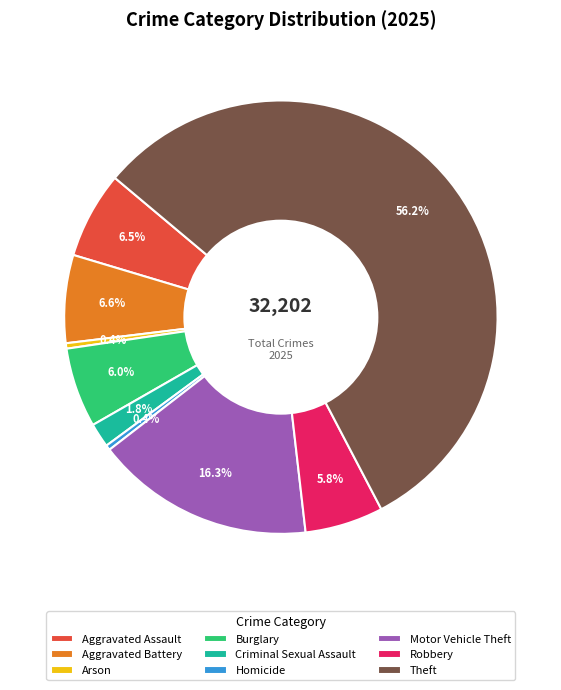

What is the total percentage of Criminal Sexual Assault and Aggravated Assault?

8.3%